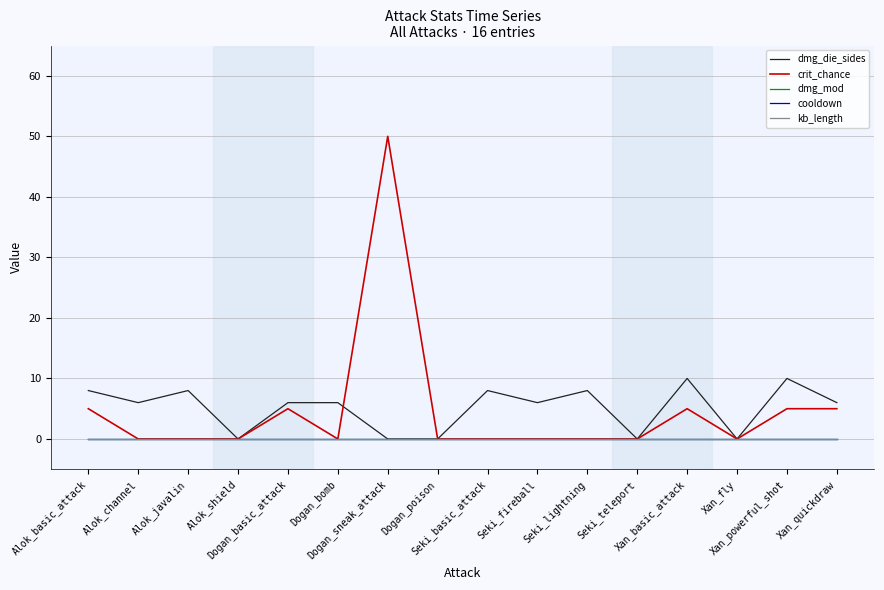

Is the value of crit_chance at Dogan_basic_attack greater than the value of dmg_mod at Xan_powerful_shot?

Yes